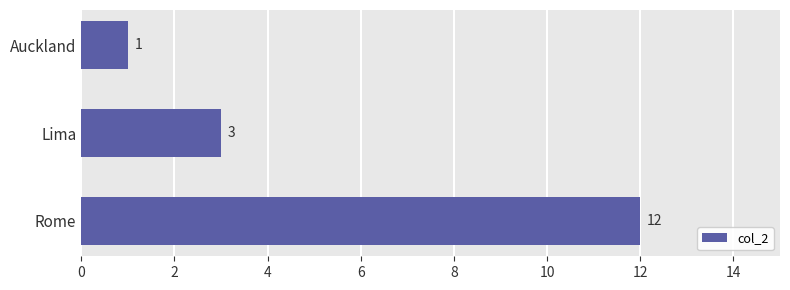

The chart shows a value of 1 at Auckland. True or false?

True